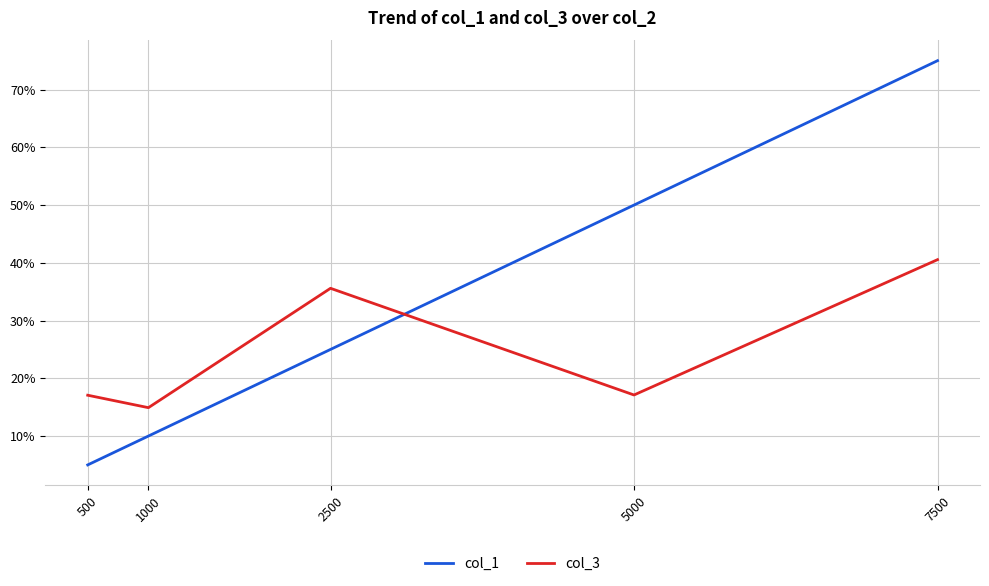

What are all the series names shown in the legend?

col_1, col_3